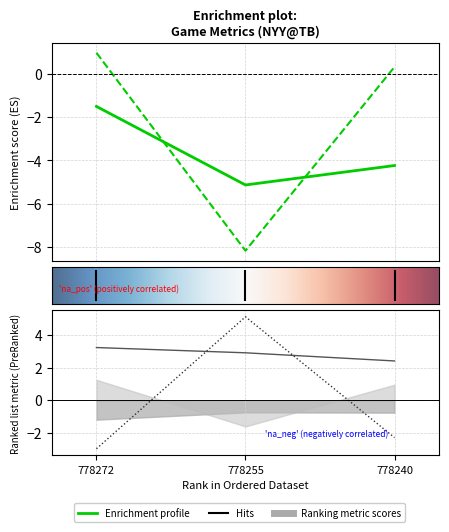

What is the spread (max minus min) of values at 778272?

6.2